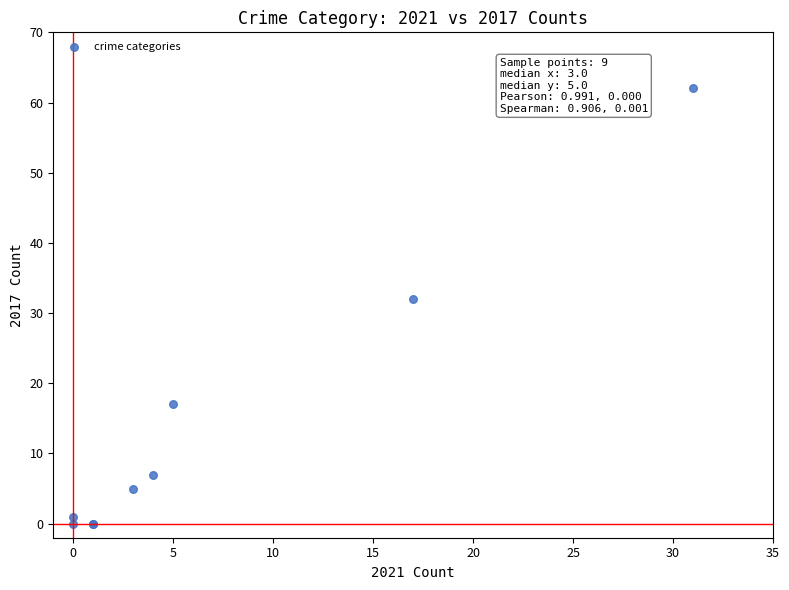

What Y value in the scatter plot is closest to 31?

32